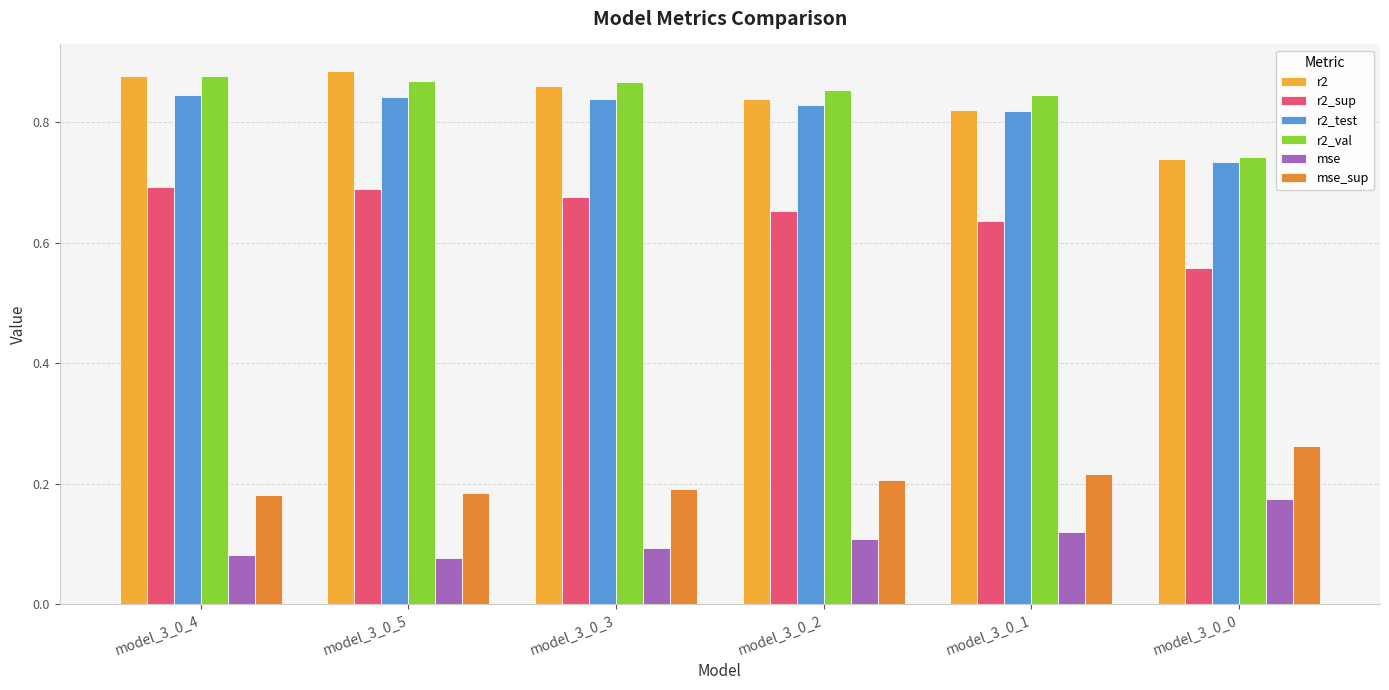

How many groups of bars are there?

6